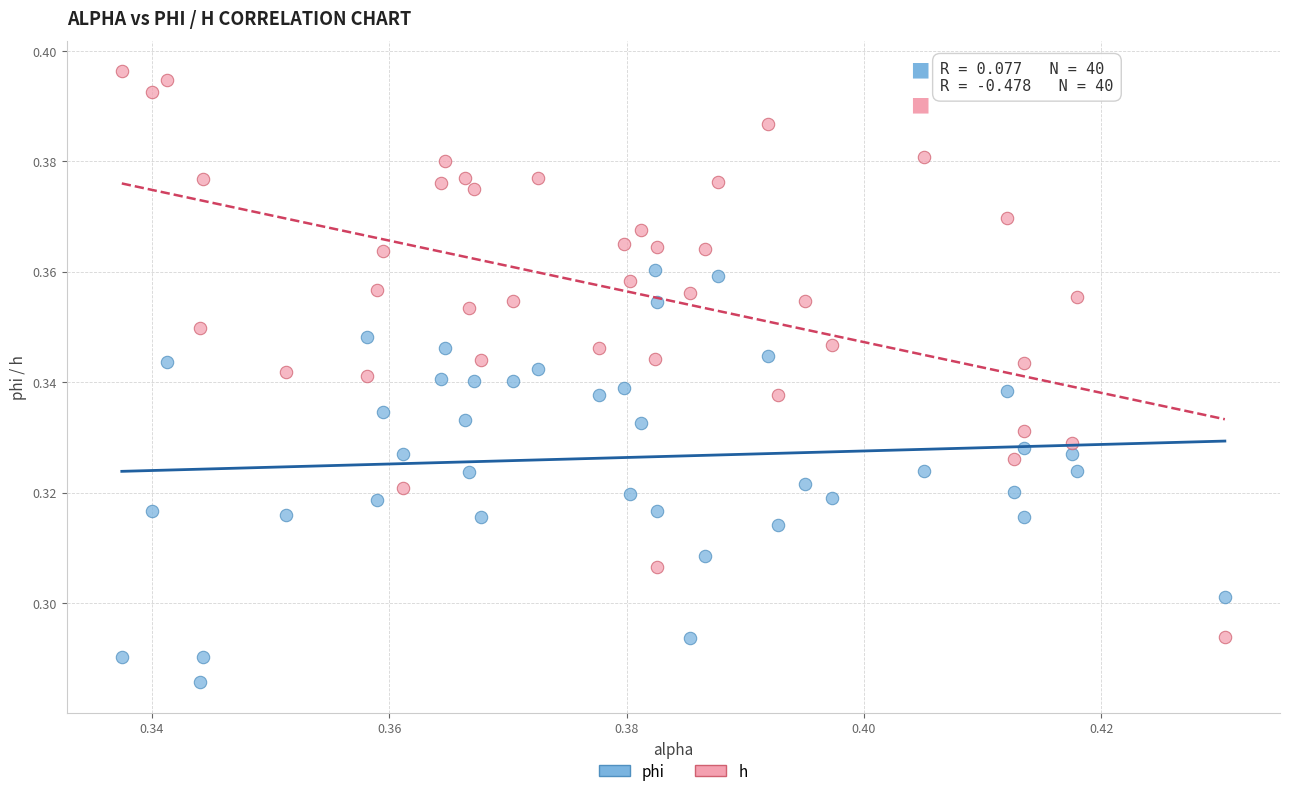

Which series has the largest Y range (max minus min)?

h